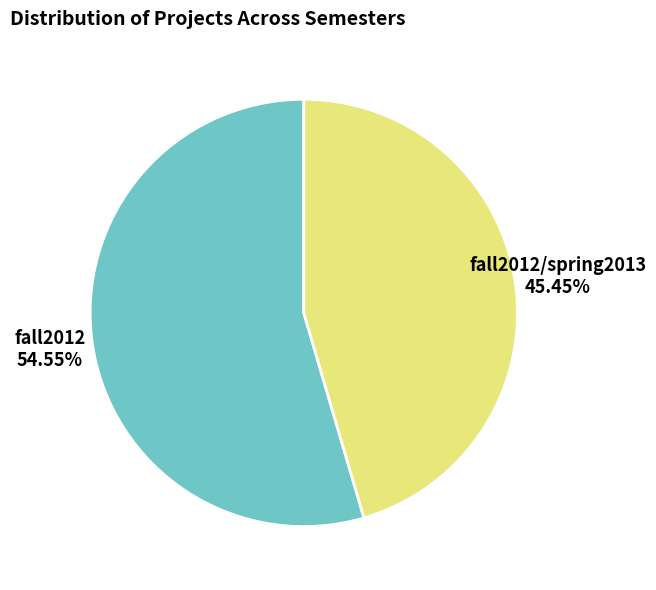

Between fall2012 and fall2012/spring2013, which is larger?

fall2012